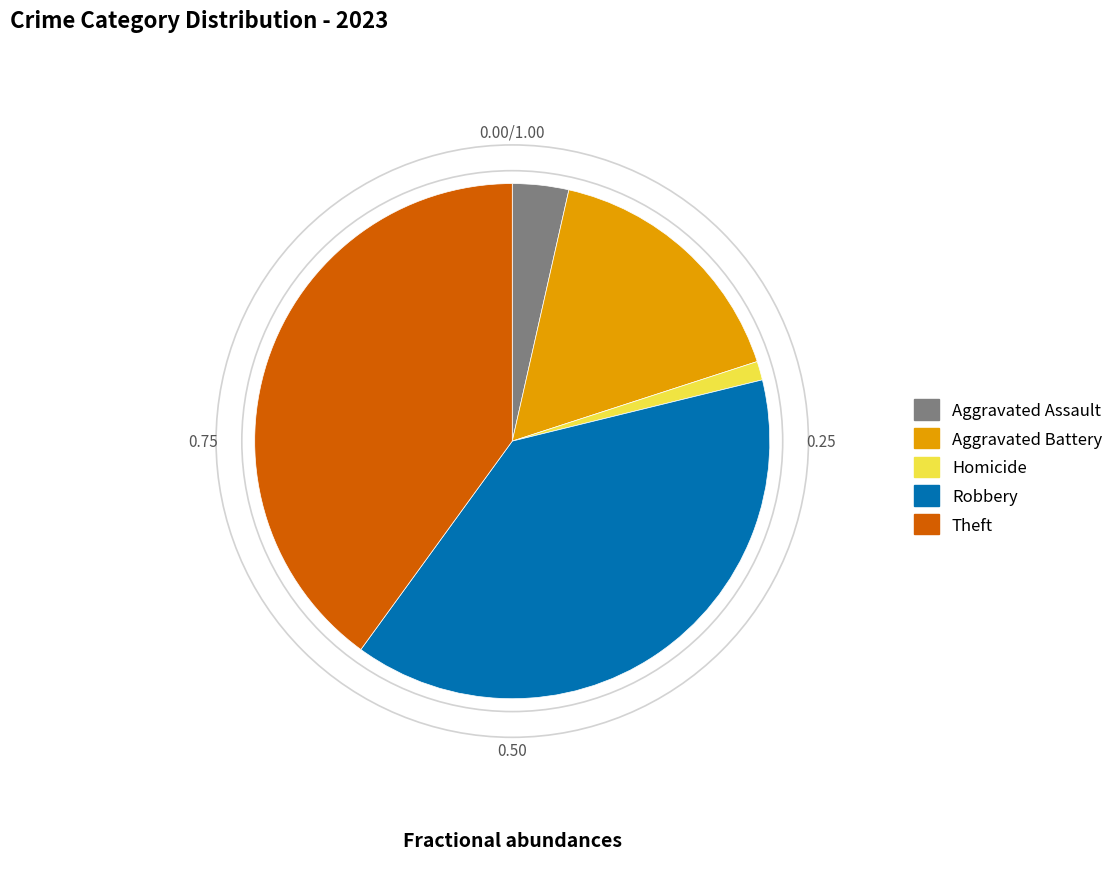

Approximately how many times larger is the value at Aggravated Battery compared to Aggravated Assault?

4.7